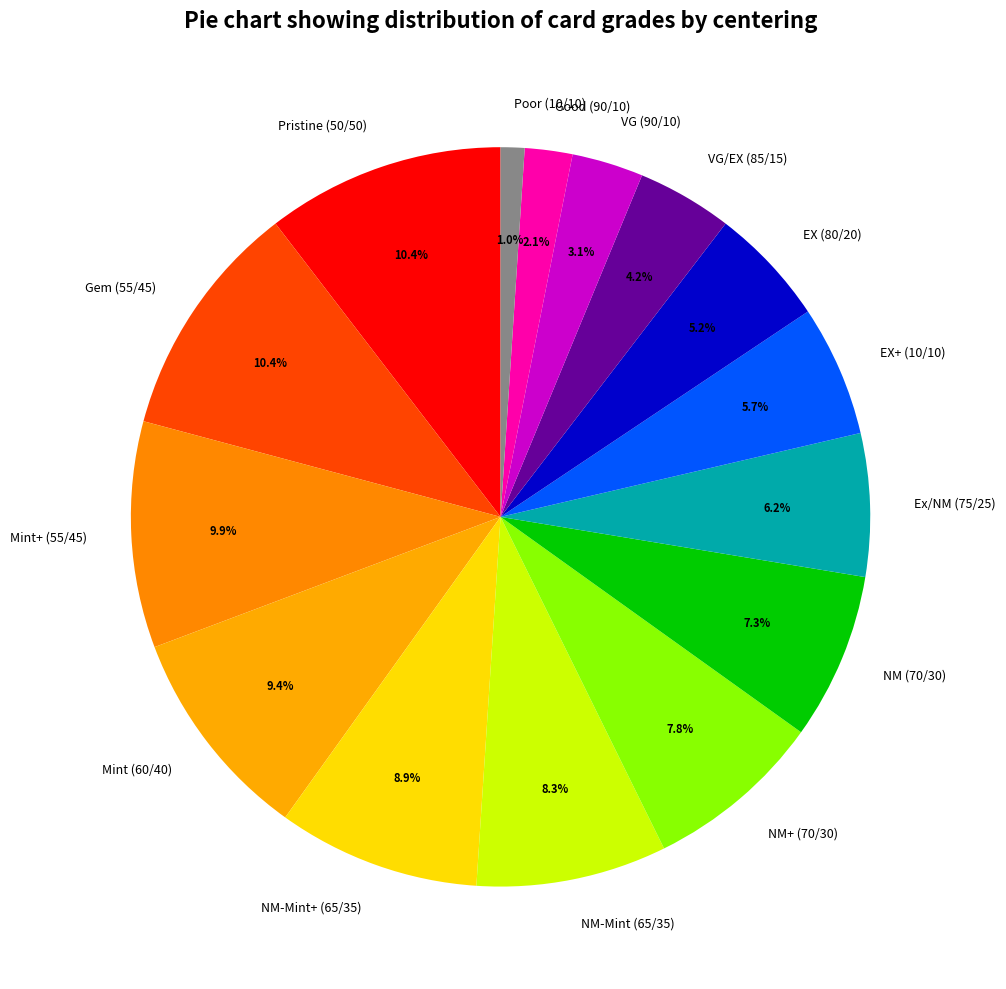

What percentage is the Pristine (50/50) slice, to the nearest percent?

10%